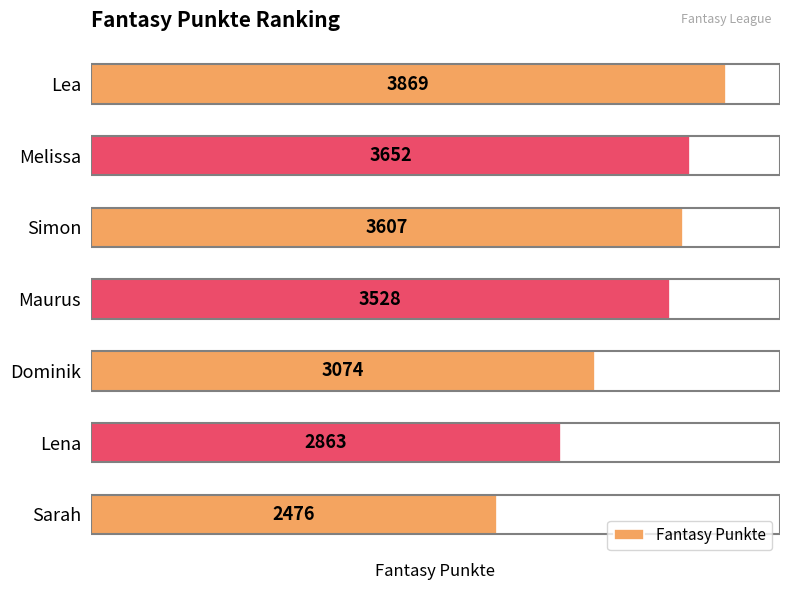

List the labels in order of value, largest first.

Lea, Melissa, Simon, Maurus, Dominik, Lena, Sarah